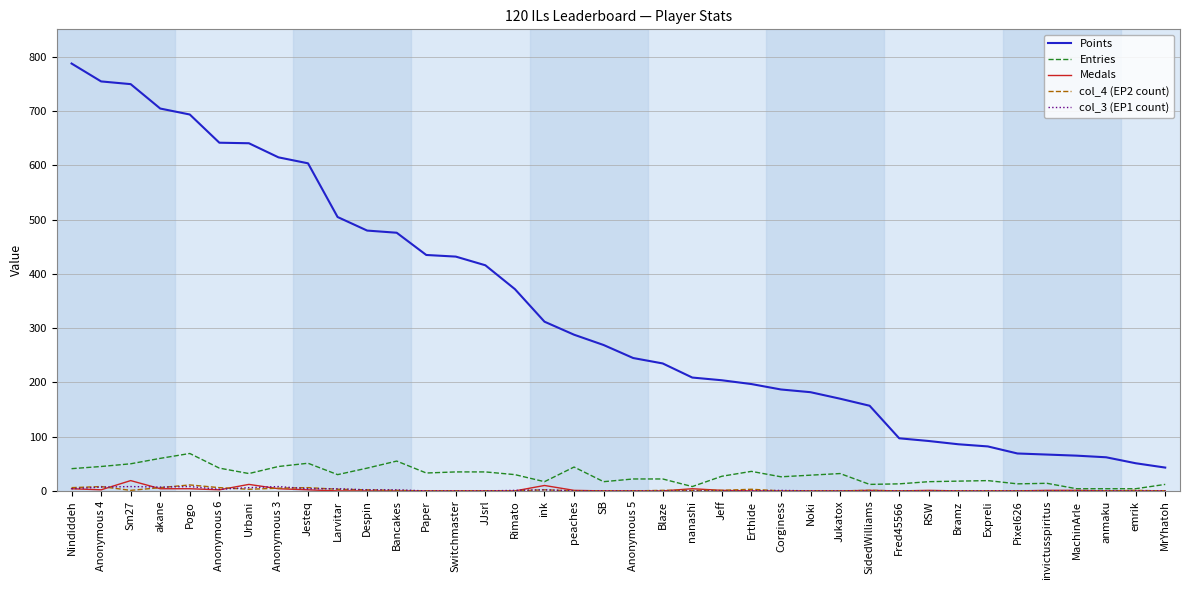

What is the maximum value shown in the chart?

788